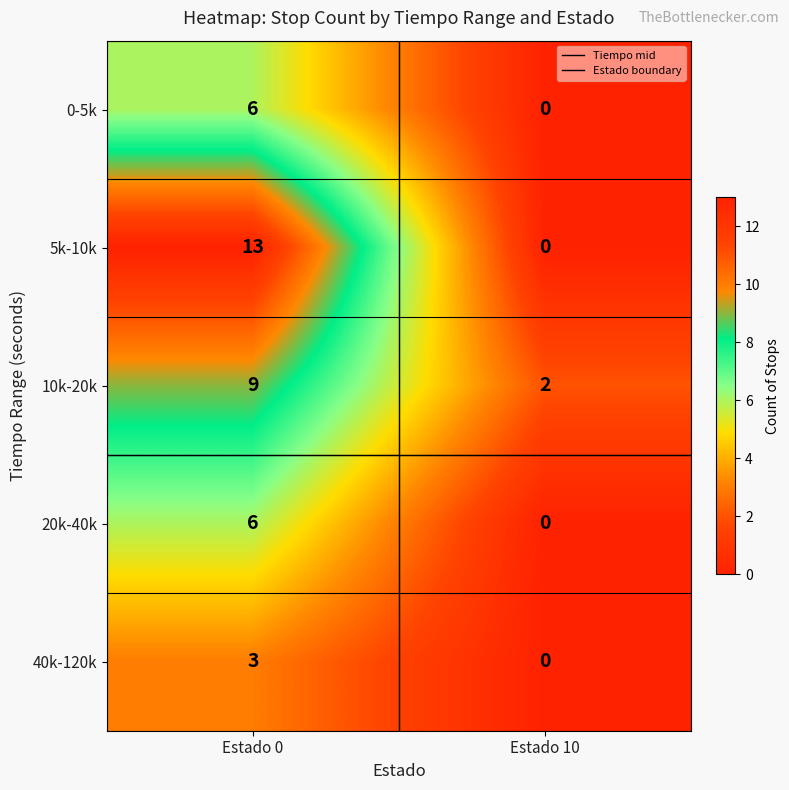

At which category is the sum across all series the highest?

Estado 0